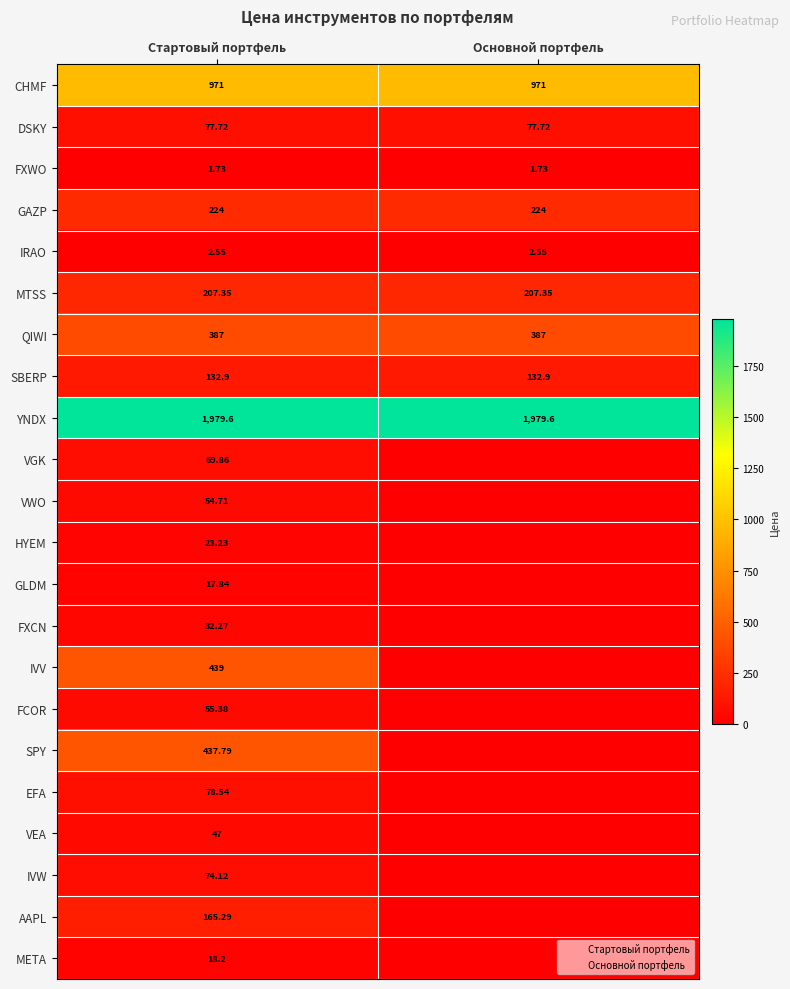

The MTSS series shows 207.3 at Основной портфель. True or false?

True